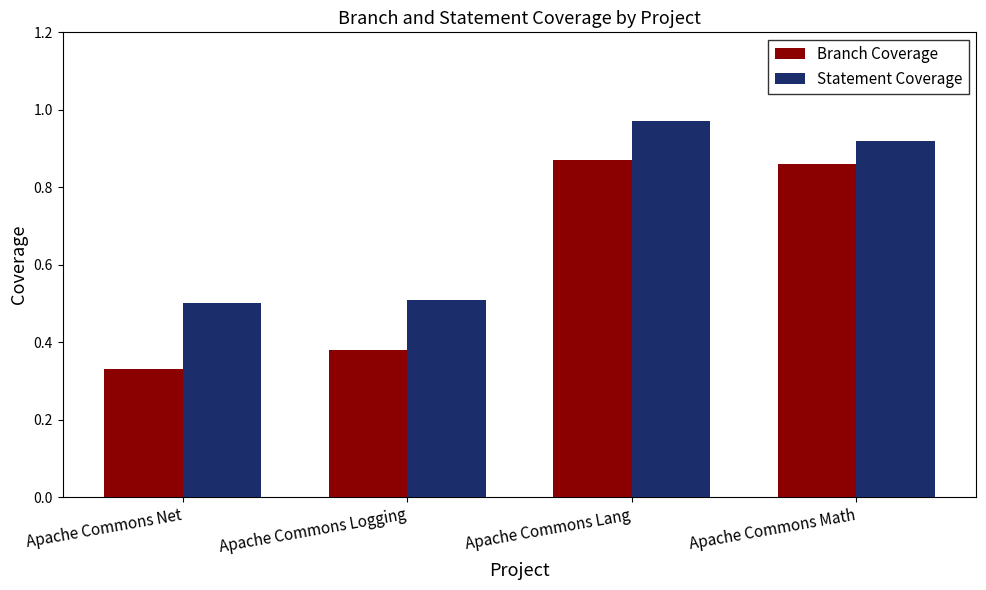

What position from the left is Apache Commons Logging?

2